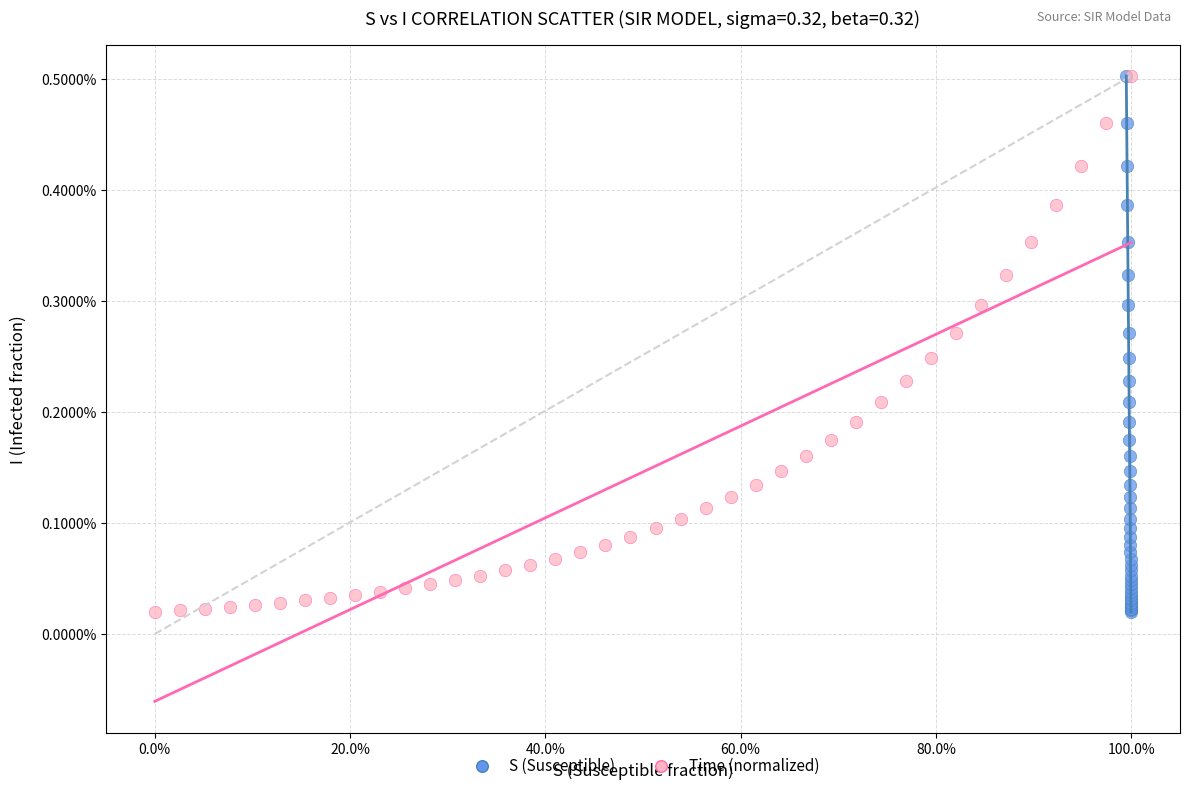

What are all the series names shown in the legend?

S (Susceptible), Time (normalized)